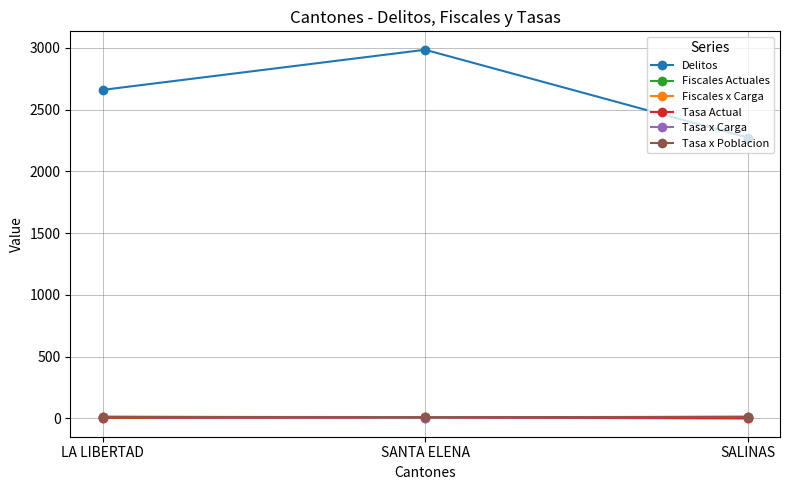

Count the number of data series in this chart.

6